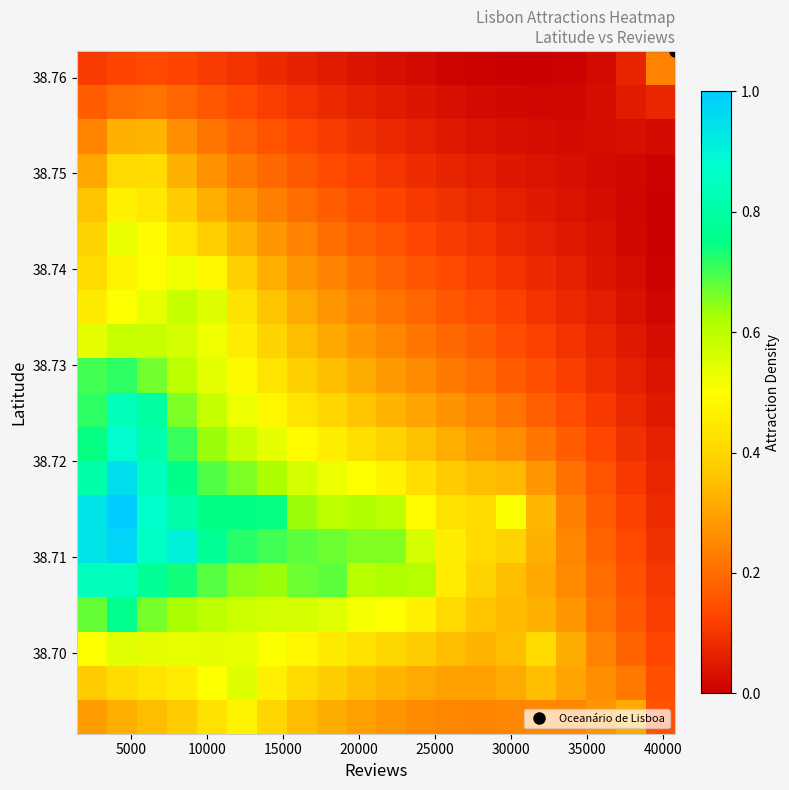

At how many categories does at least one series exceed 0?

20